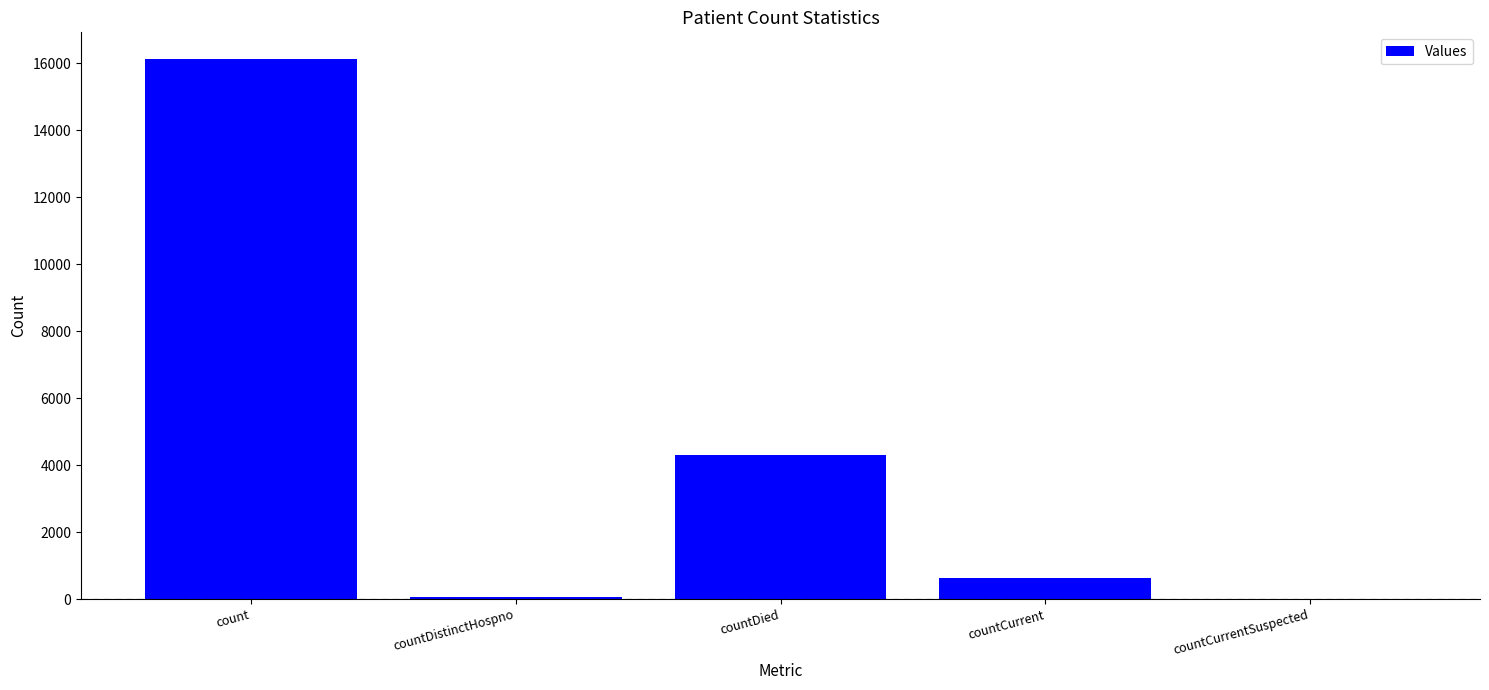

How many distinct data groups are displayed?

1